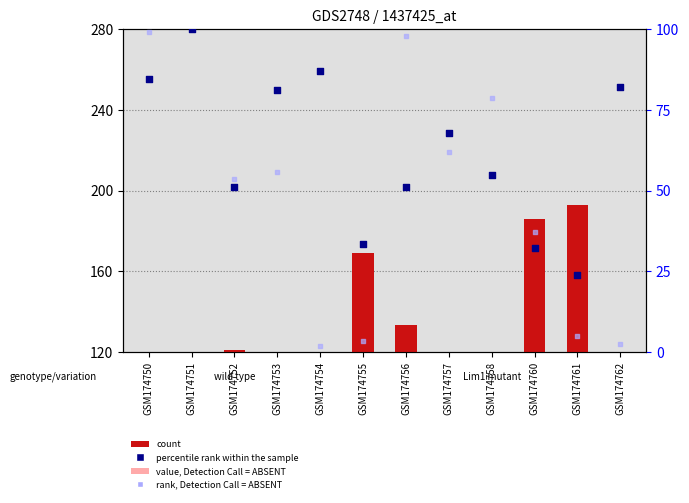

Which series has the largest Y range (max minus min)?

count